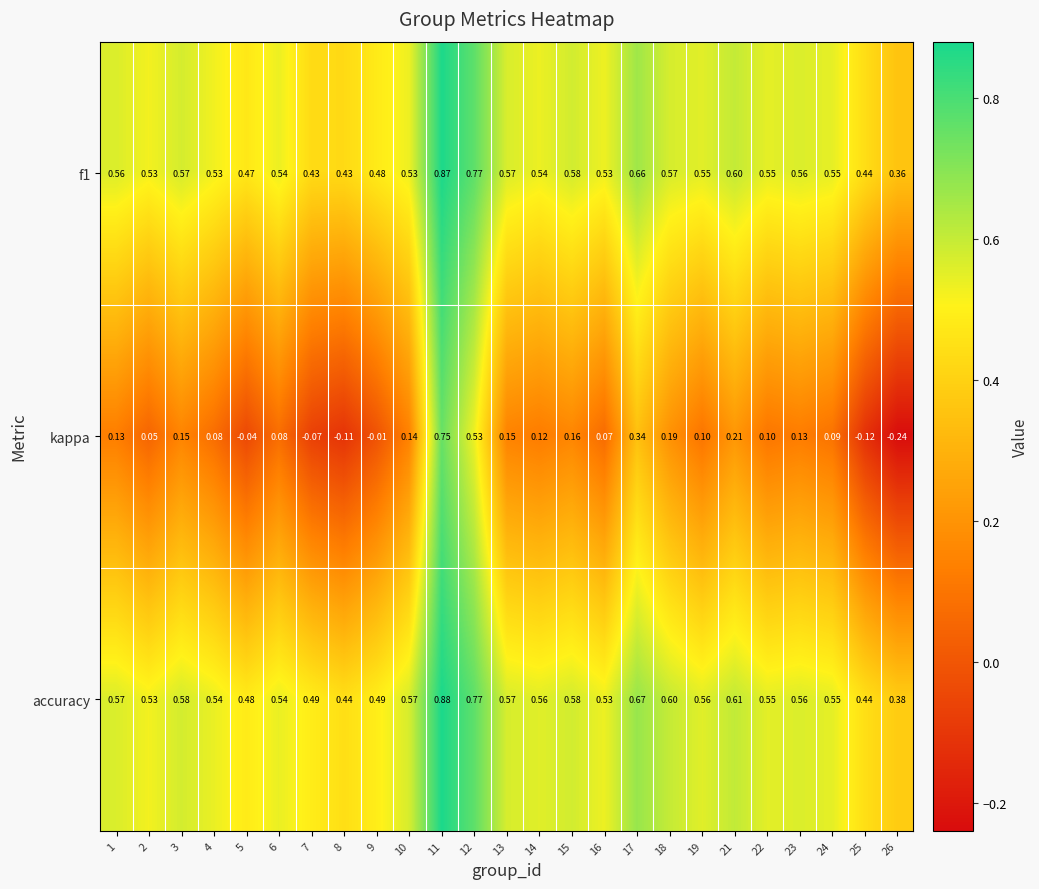

Is the value of accuracy at 19 greater than the value of f1 at 26?

Yes